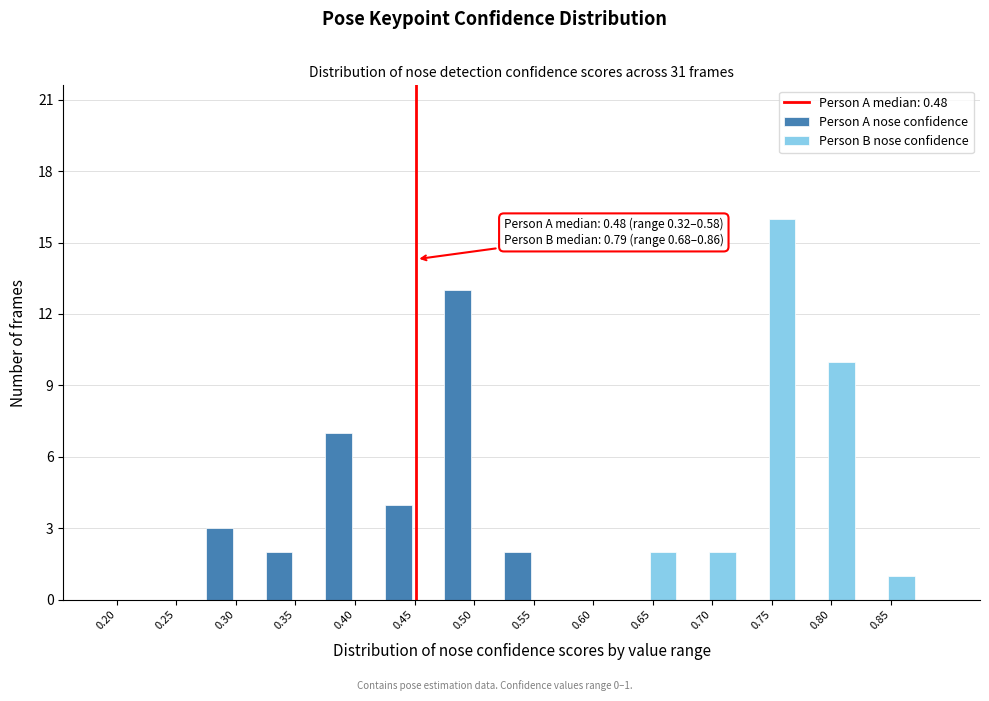

Reading left to right, list all the values displayed in this chart.

Person A nose confidence: 0.20=0	0.25=0	0.30=3	0.35=2	0.40=7	0.45=4	0.50=13	0.55=2	0.60=0	0.65=0	0.70=0	0.75=0	0.80=0	0.85=0
Person B nose confidence: 0.20=0	0.25=0	0.30=0	0.35=0	0.40=0	0.45=0	0.50=0	0.55=0	0.60=0	0.65=2	0.70=2	0.75=16	0.80=10	0.85=1